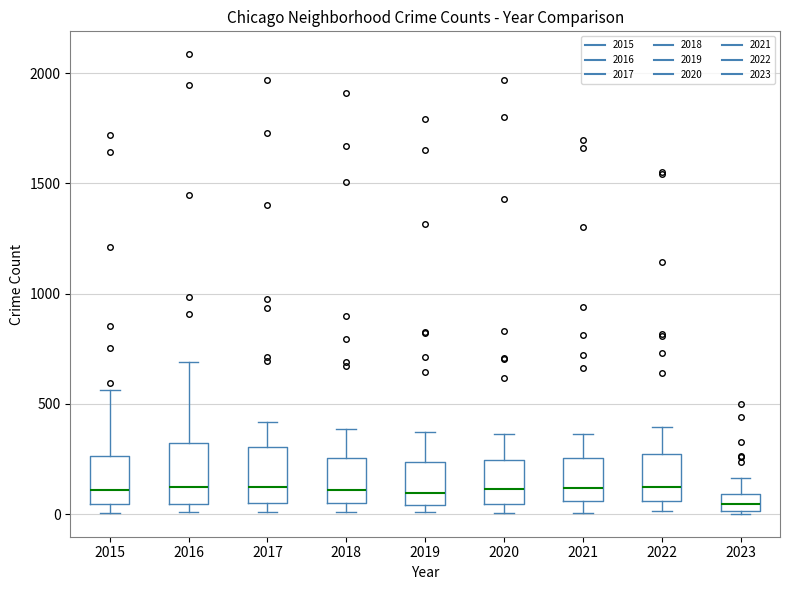

Reading left to right, transcribe this box plot: for each box, give where its median line is, the range the box spans, and where its two whiskers end, as read against the y-axis. The values are not printed on the chart, so give them approximately, as read against the axis.

2015: median 100, box 50 to 250, whiskers 0 to 550
2016: median 150, box 50 to 300, whiskers 0 to 700
2017: median 100, box 50 to 300, whiskers 0 to 400
2018: median 100, box 50 to 250, whiskers 0 to 400
2019: median 100, box 50 to 250, whiskers 0 to 400
2020: median 100, box 50 to 250, whiskers 0 to 350
2021: median 100, box 50 to 250, whiskers 0 to 350
2022: median 150, box 50 to 250, whiskers 0 to 400
2023: median 50, box 0 to 100, whiskers 0 to 150